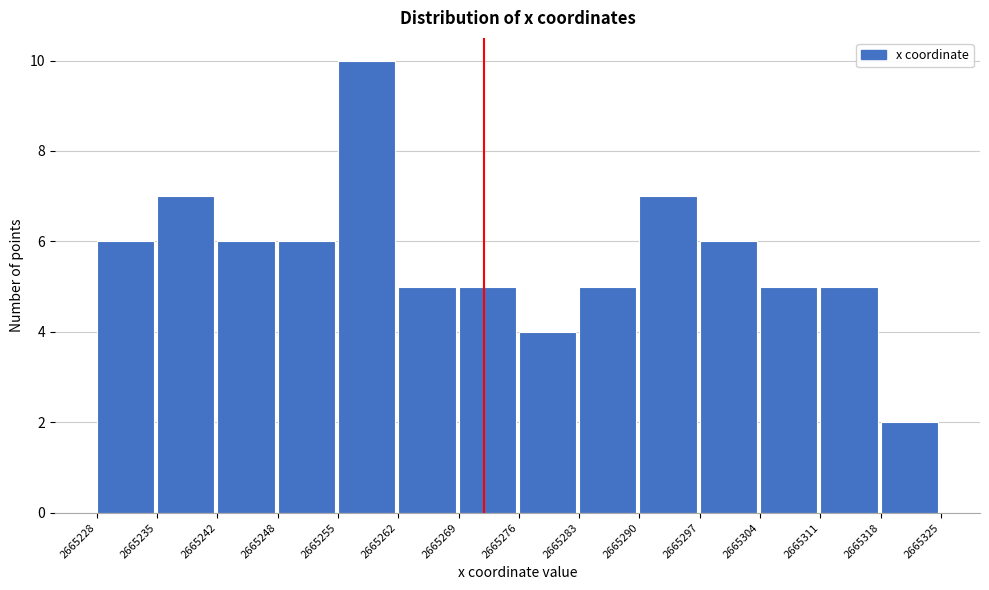

Reading left to right, transcribe this chart: for each bar, give the range it covers on the x-axis and its height. The values are not printed on the chart, so give them approximately, as read against the axis.

2665228 to 2665235: 6
2665235 to 2665242: 7
2665242 to 2665248: 6
2665248 to 2665255: 6
2665255 to 2665262: 10
2665262 to 2665269: 5
2665269 to 2665276: 5
2665276 to 2665283: 4
2665283 to 2665290: 5
2665290 to 2665297: 7
2665297 to 2665304: 6
2665304 to 2665311: 5
2665311 to 2665318: 5
2665318 to 2665325: 2